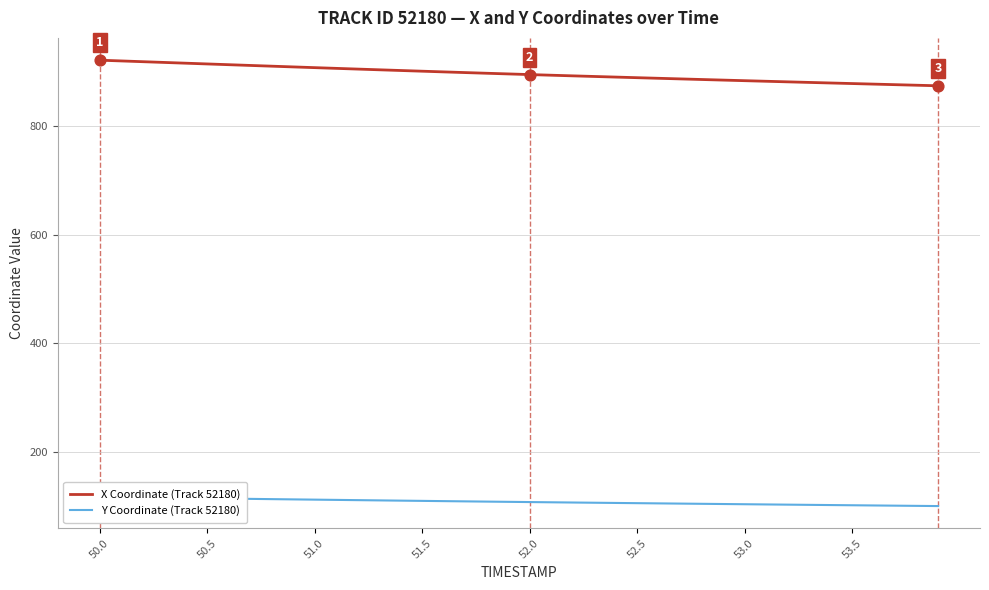

Which series has the largest total across all categories?

X Coordinate (Track 52180)